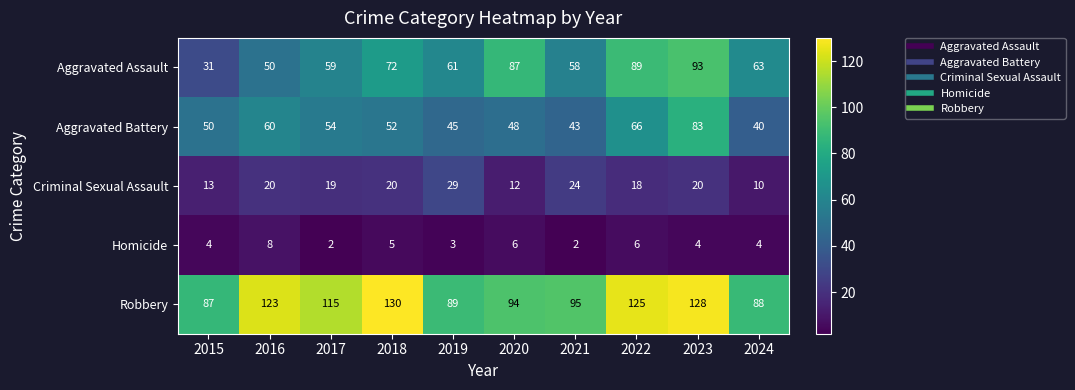

The value of Robbery at 2020 is 94. True or false?

True